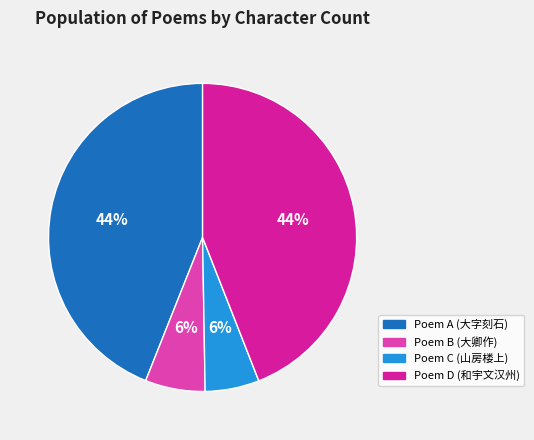

Is there a majority slice in this chart?

No